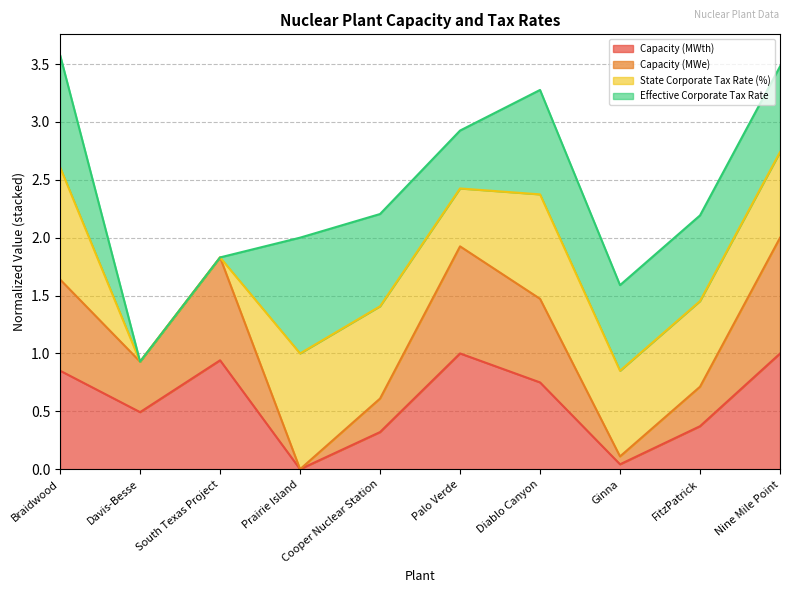

How many lines are shown in the chart?

4